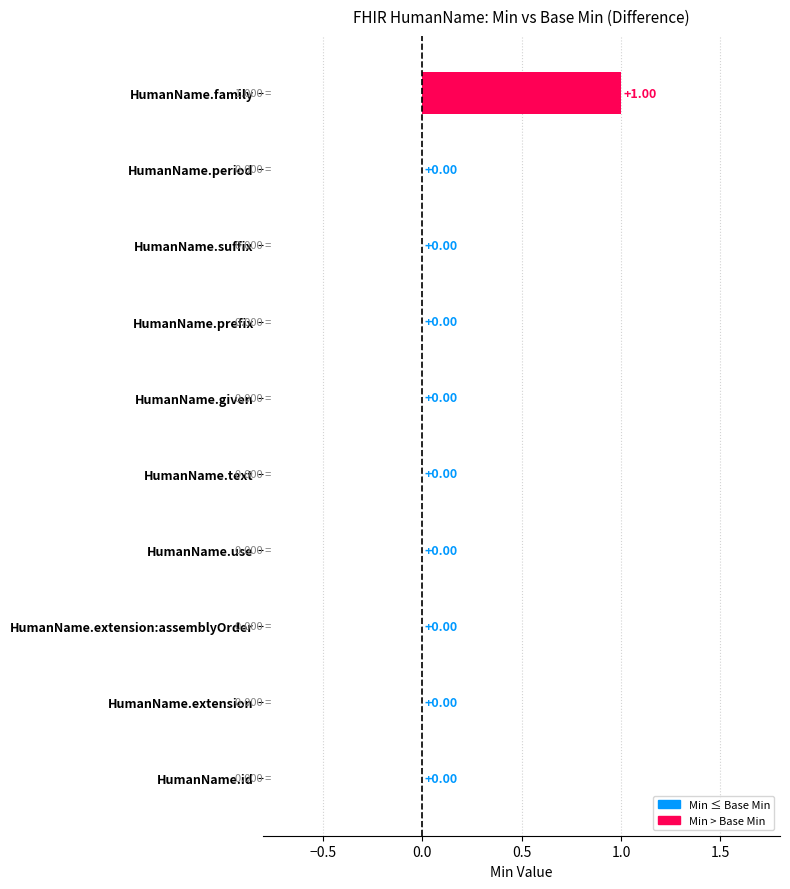

How many values exceed 0?

1